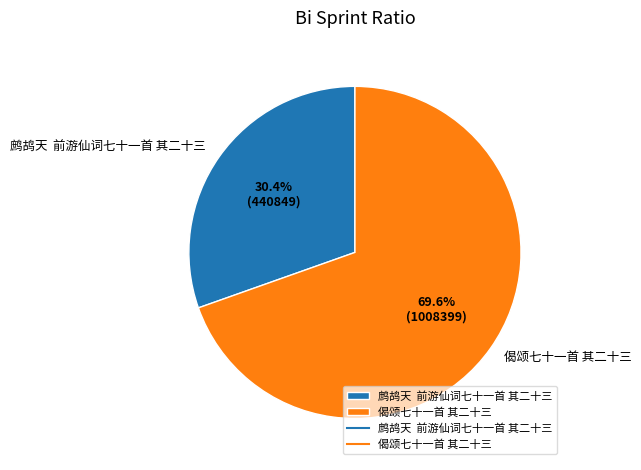

Which slice represents more than half of the pie?

偈颂七十一首 其二十三